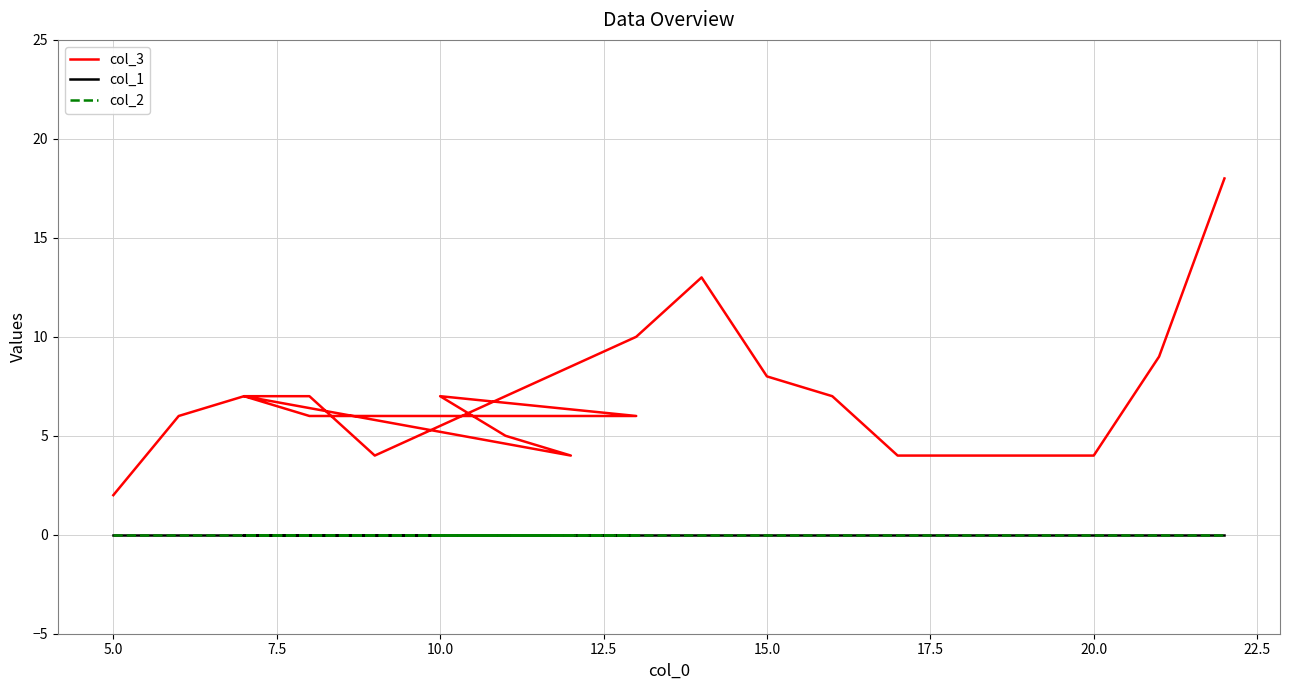

What is the greatest value displayed?

18